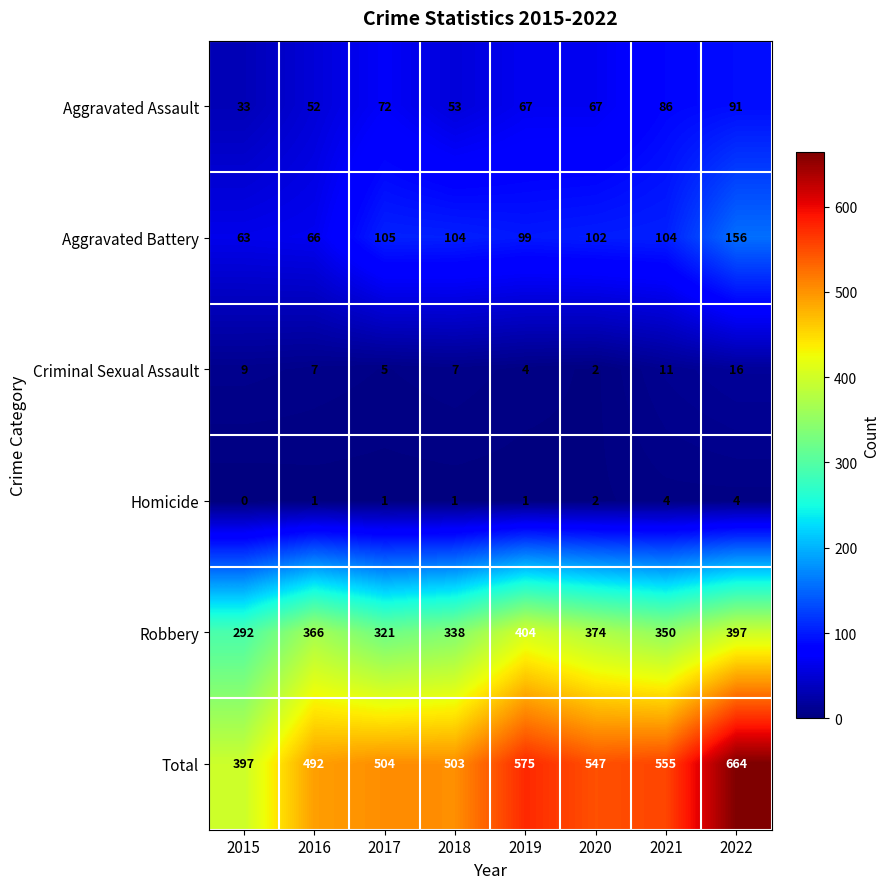

What is the maximum value for Homicide?

4